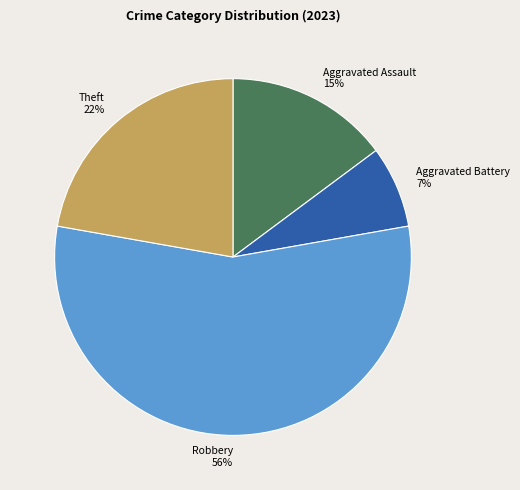

To the nearest percent, what portion does Aggravated Assault represent?

15%